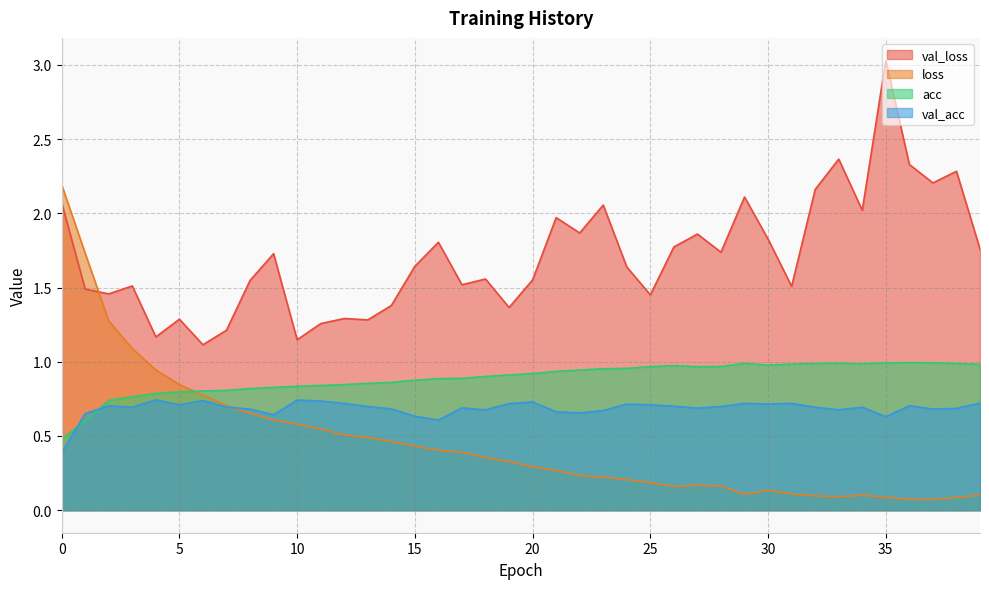

In acc, how many points are lower than both neighbors (excluding endpoints)?

3